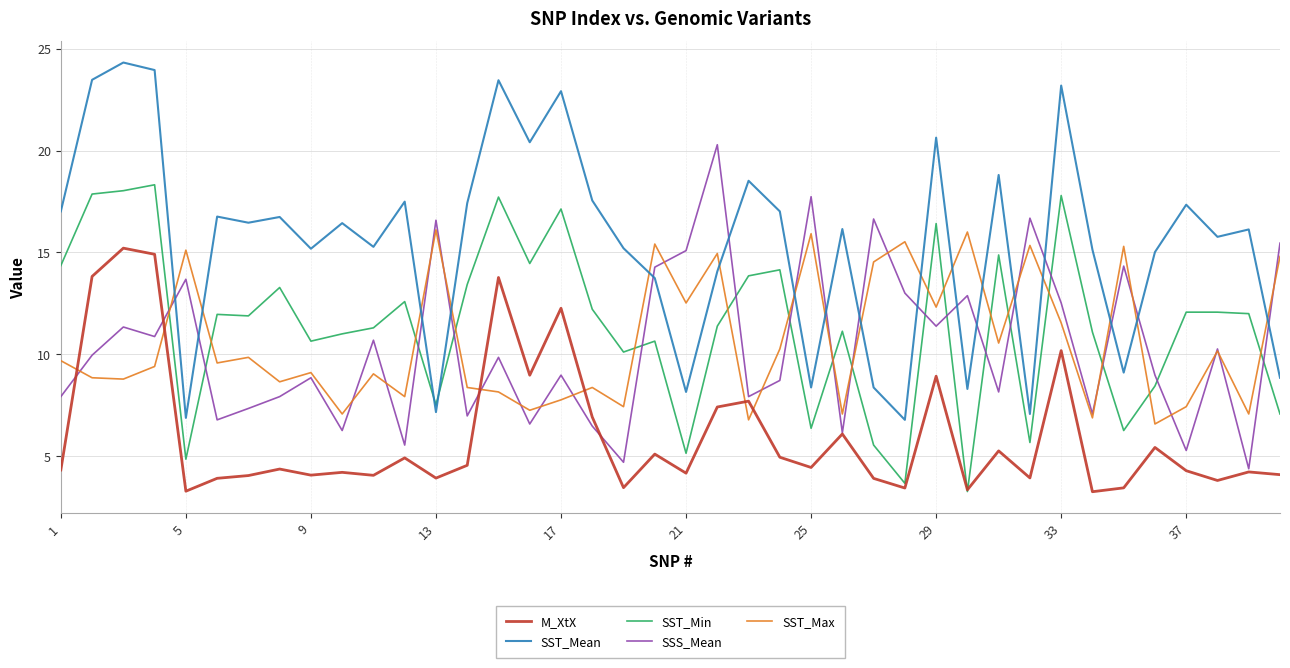

What is the highest value of the M_XtX series?

15.2